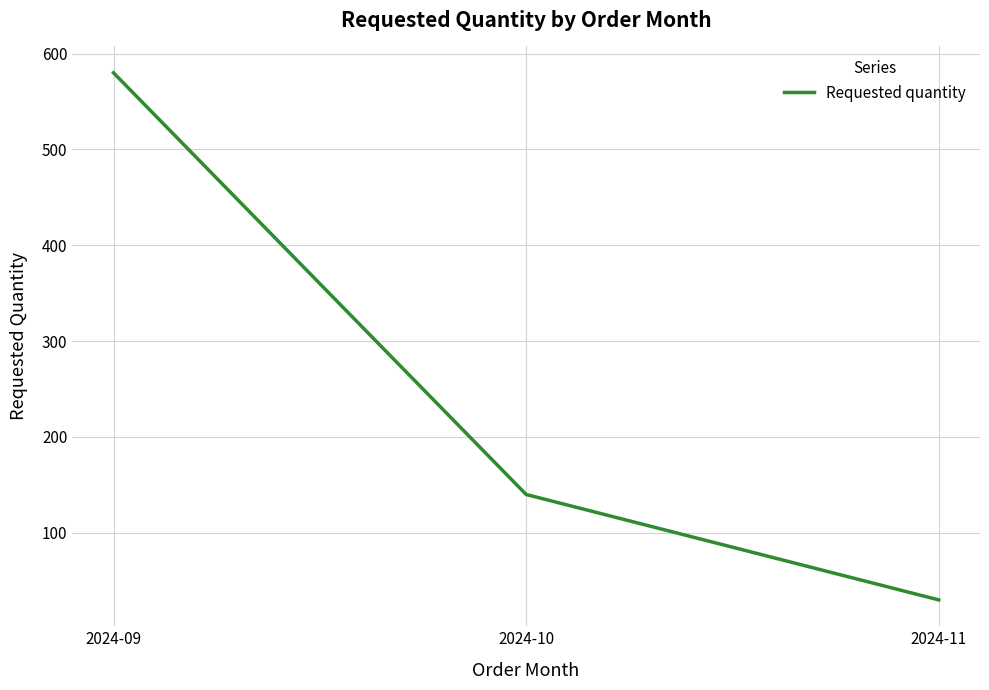

List the labels in order of value, smallest first.

2024-11, 2024-10, 2024-09